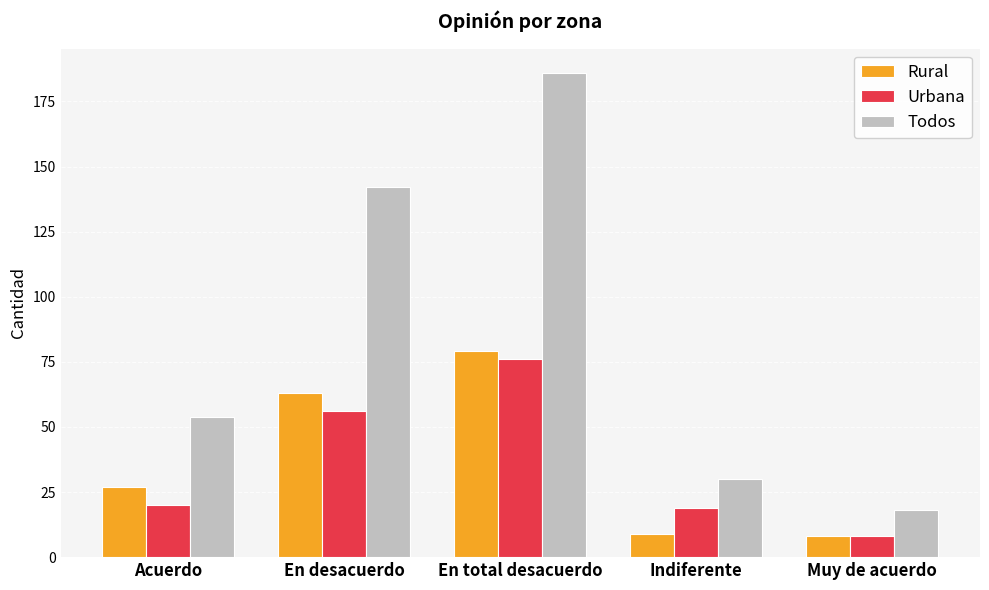

What is the average value of the Todos series?

86